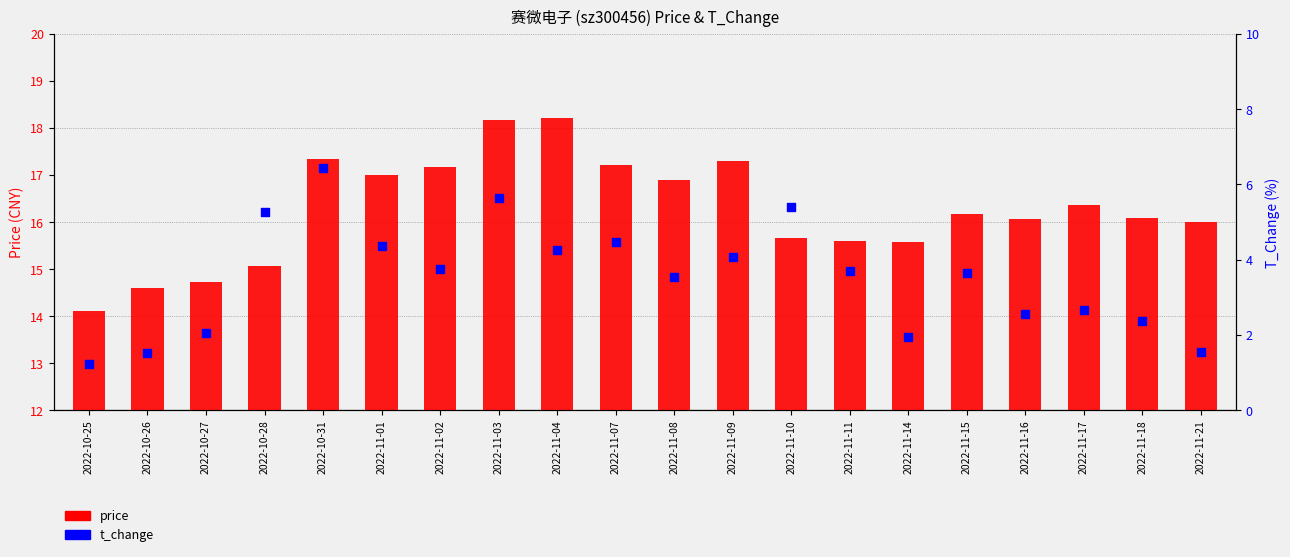

Is the value of t_change at 2022-11-15 greater than the value of price at 2022-11-01?

No